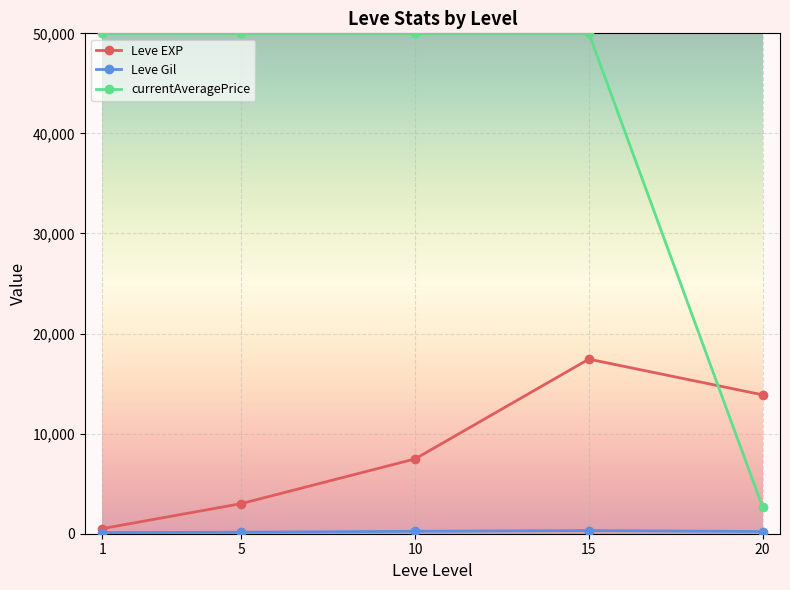

How many distinct data groups are displayed?

3